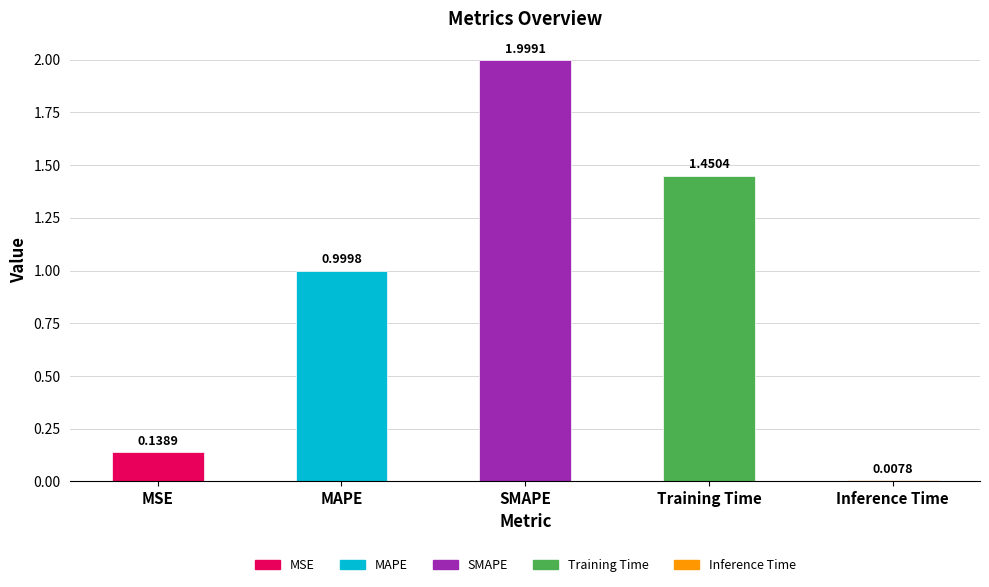

True or false: the data shows 1.0 at MAPE.

True